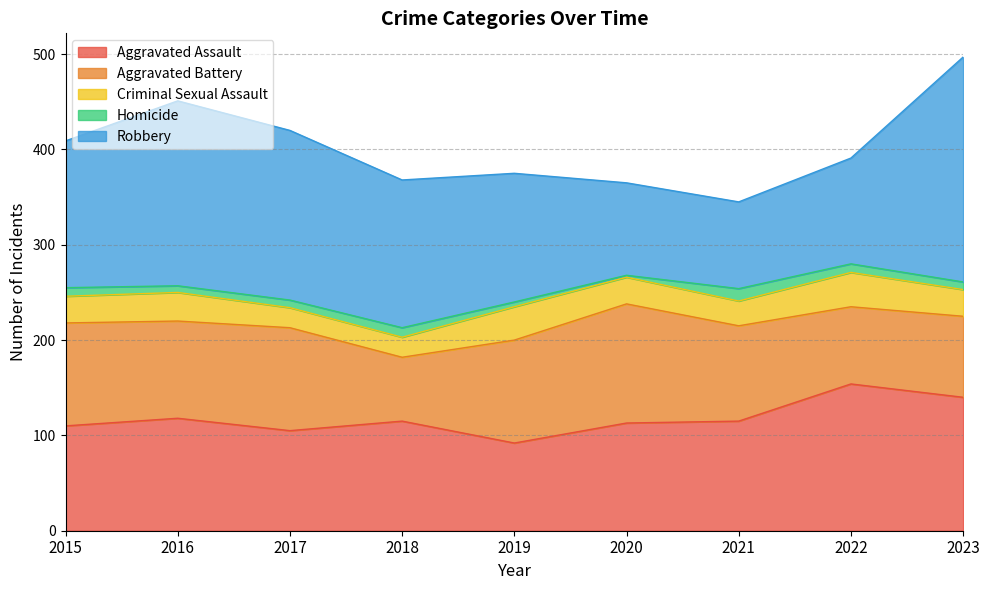

Which series has the largest range (max minus min)?

Robbery